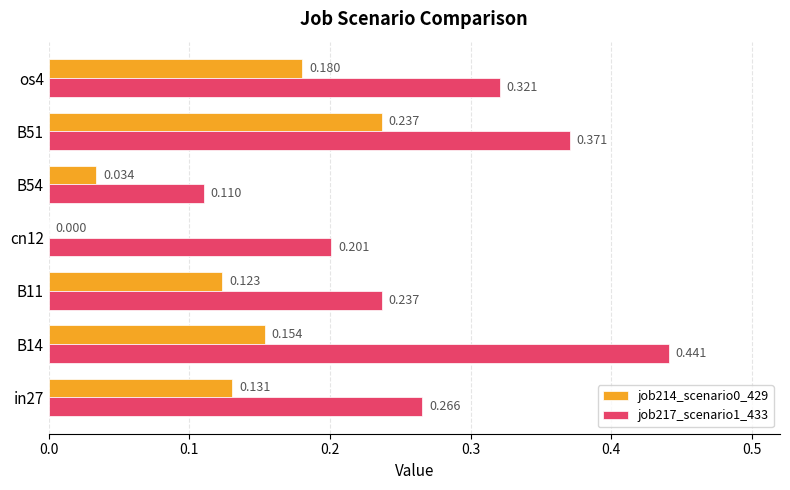

Is the value of job217_scenario1_433 at B54 greater than the value of job214_scenario0_429 at B51?

No